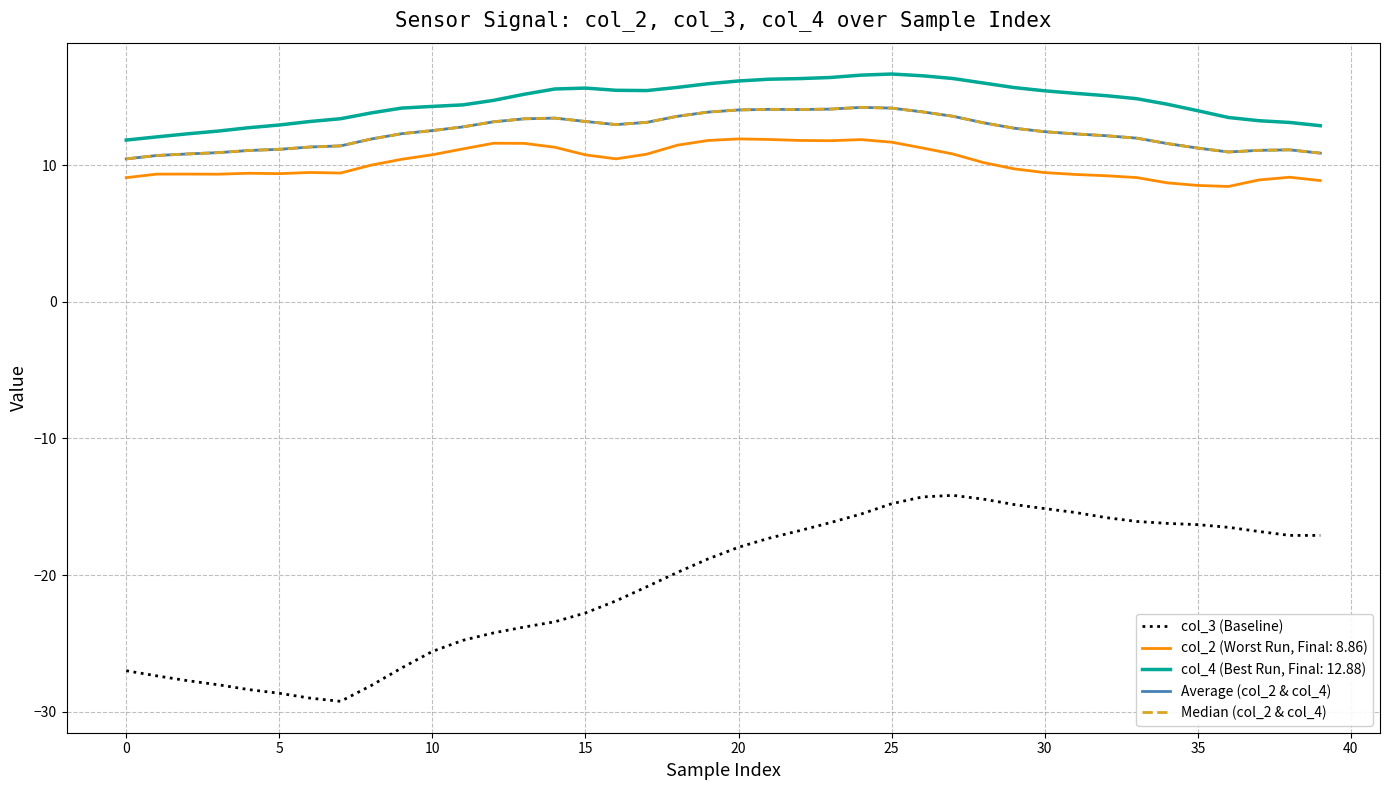

What is the highest value of the col_3 (Baseline) series?

-14.2